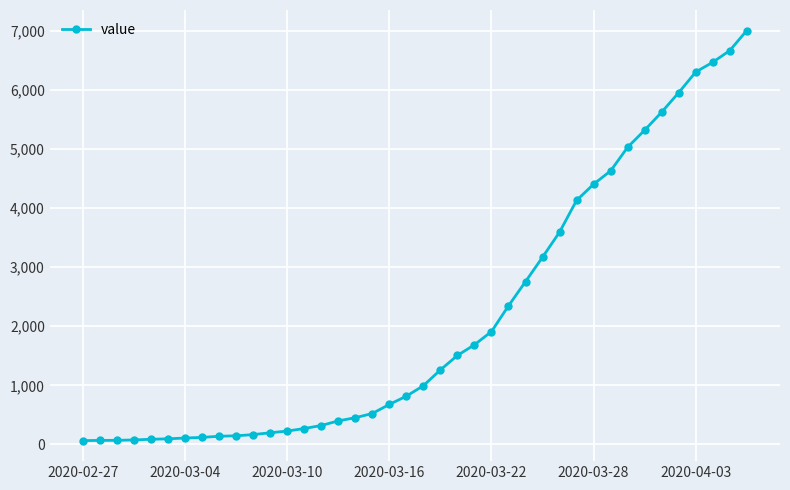

What is the difference between the maximum and minimum values?

6939